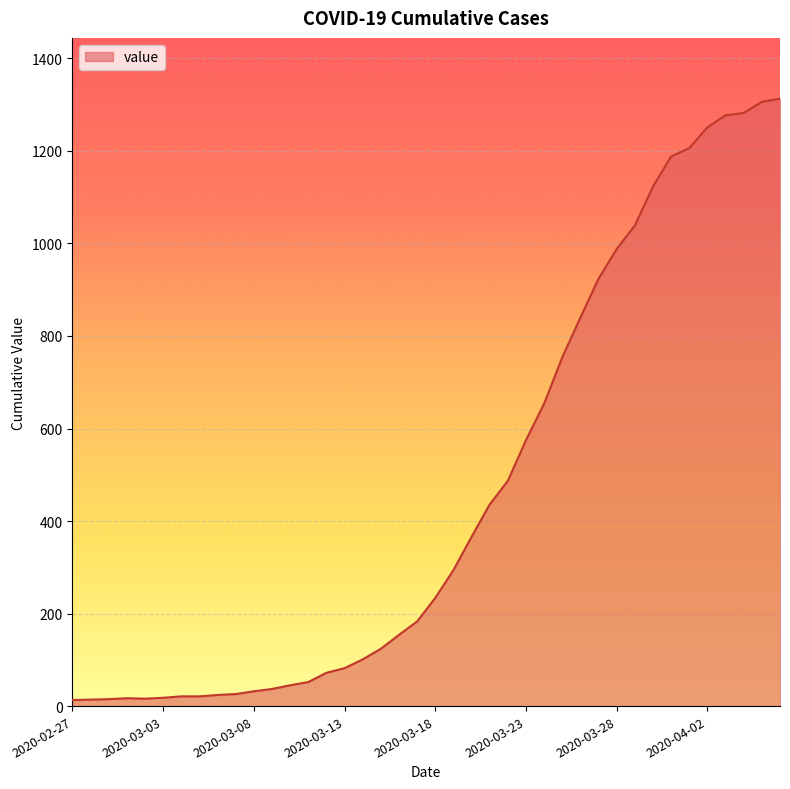

What is the greatest value displayed?

1313